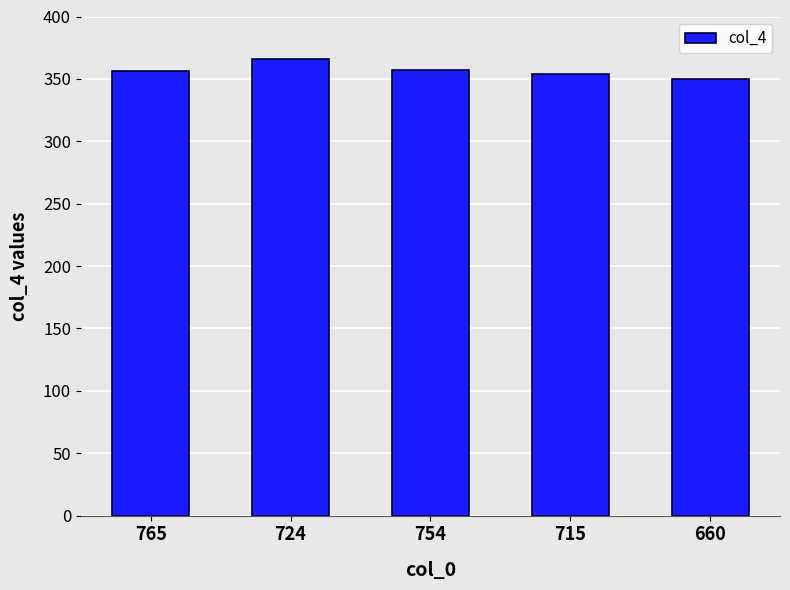

How many bars are there in total?

5